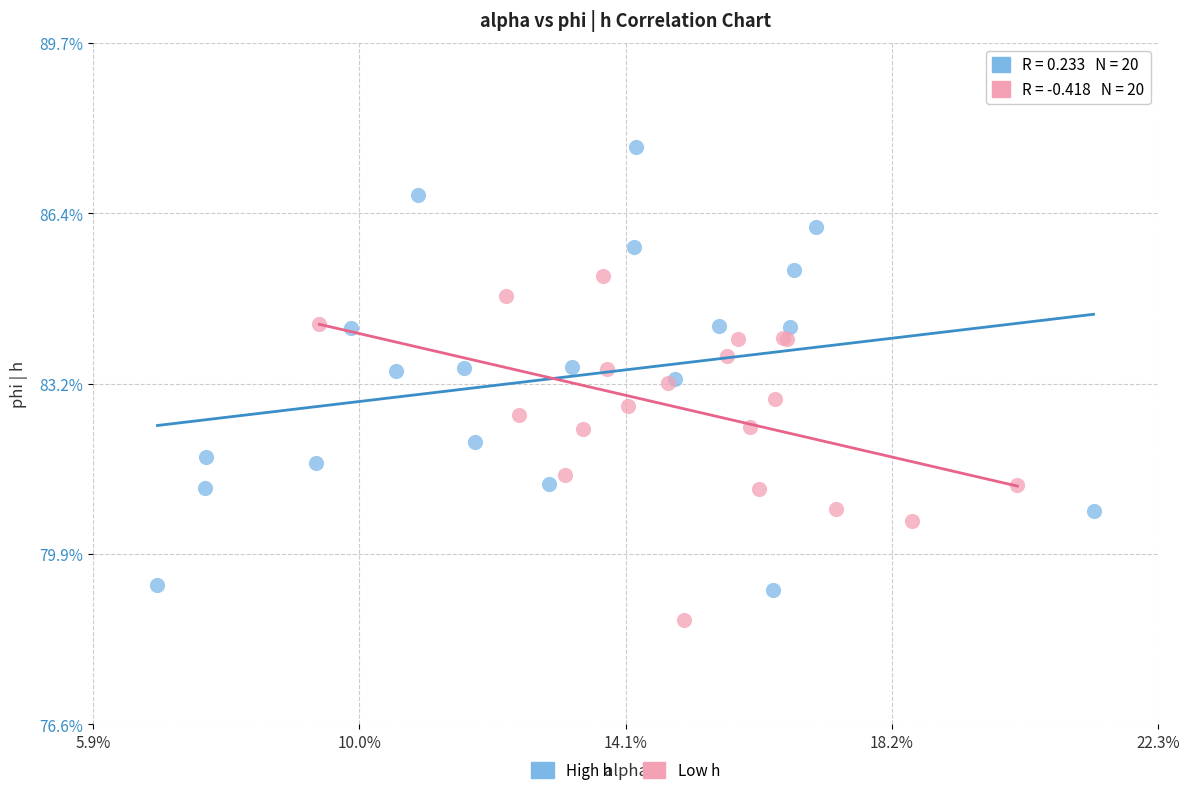

Which series contains the lowest Y value?

Low h